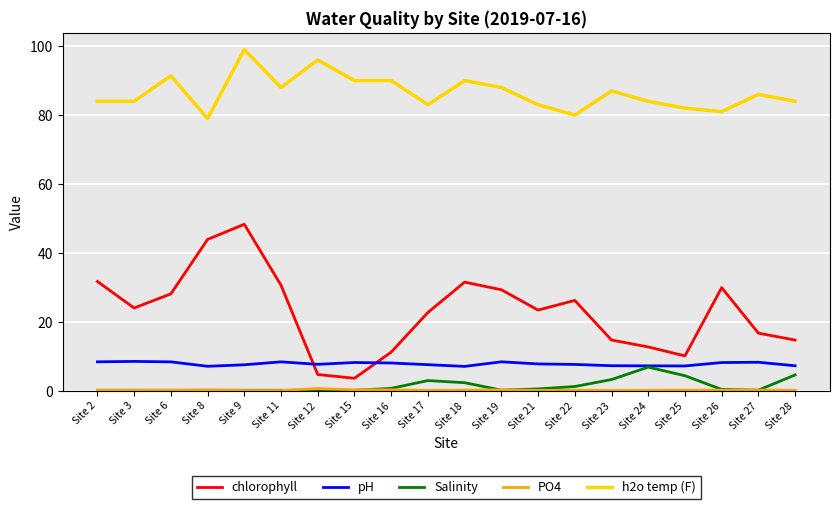

What is the total value across all series at Site 19?

126.1